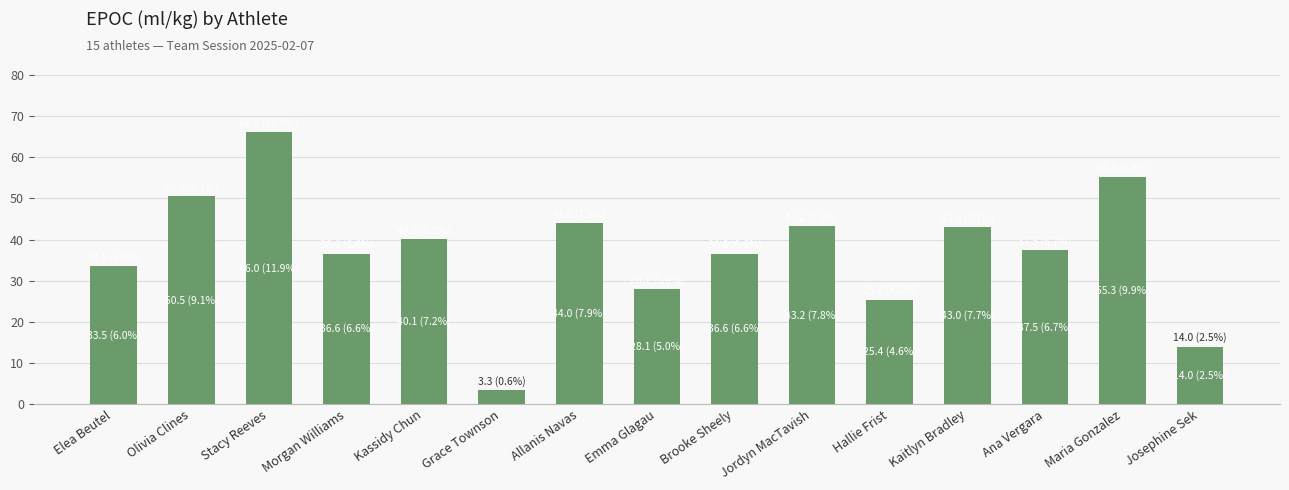

What position from the right is Ana Vergara?

3